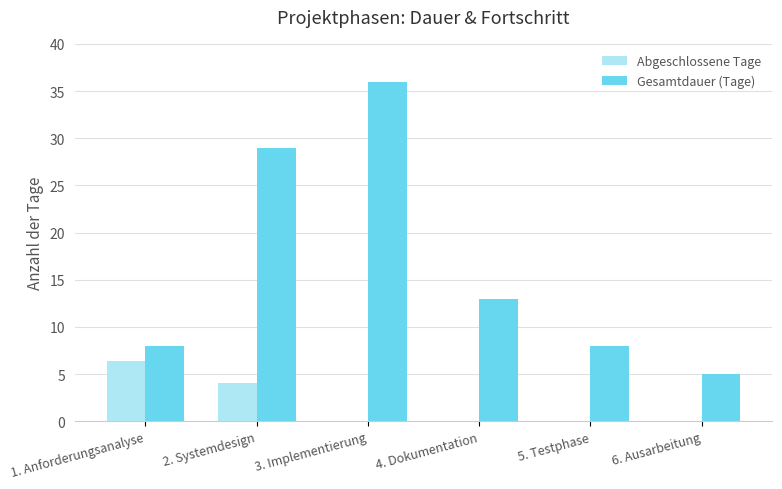

Which category has the highest value in the Gesamtdauer (Tage) series?

3. Implementierung